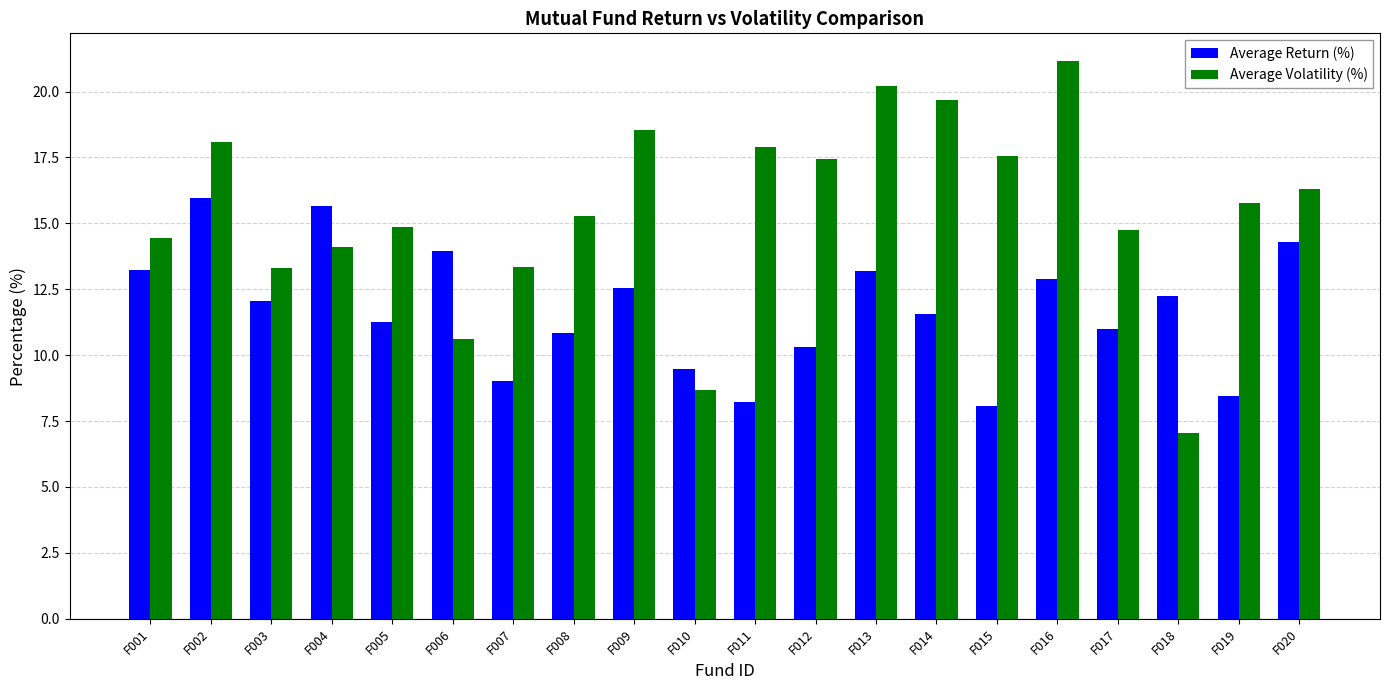

List the series in order of their peak value, highest first.

Average Volatility (%), Average Return (%)